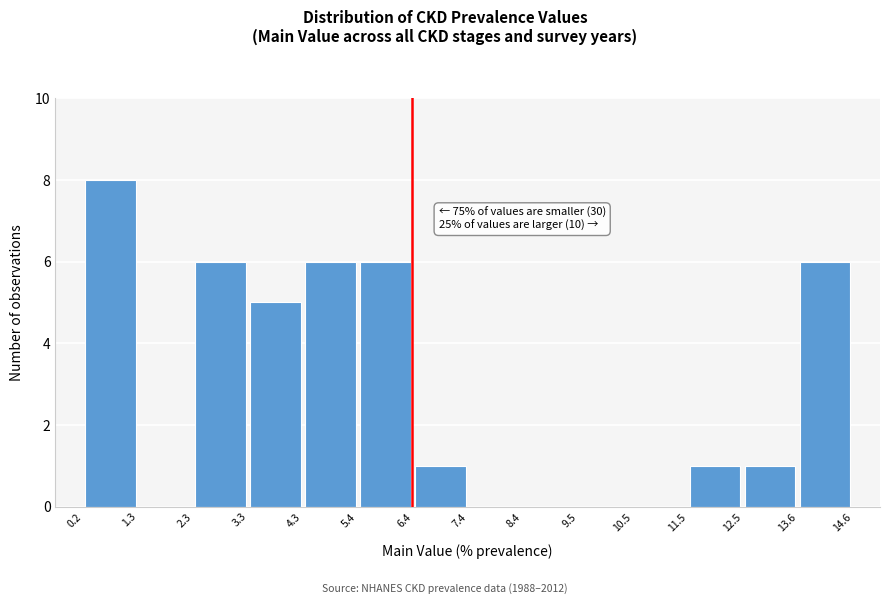

Which range on the x-axis has the tallest bar?

0.2 to 1.3